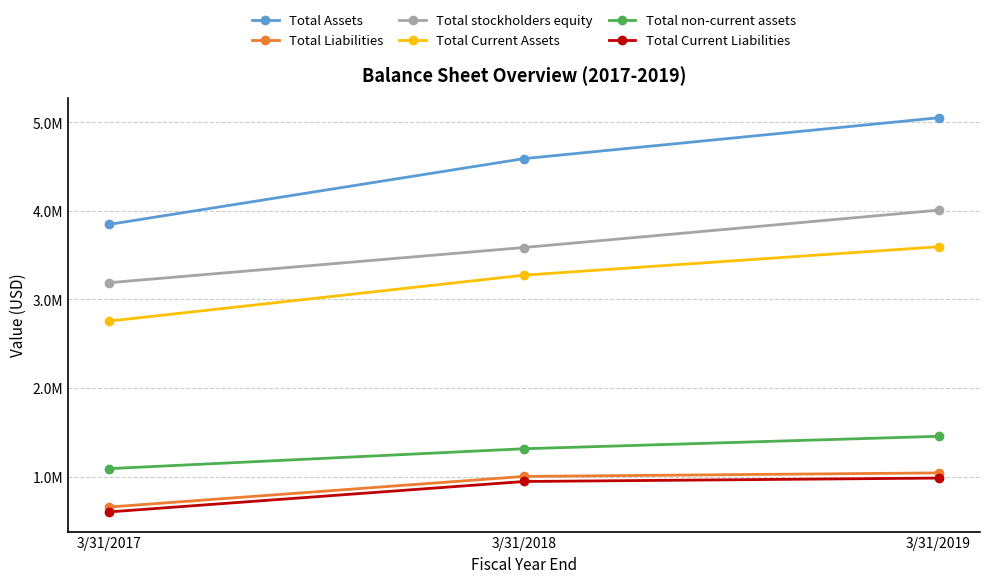

Which series has the largest range (max minus min)?

Total Assets